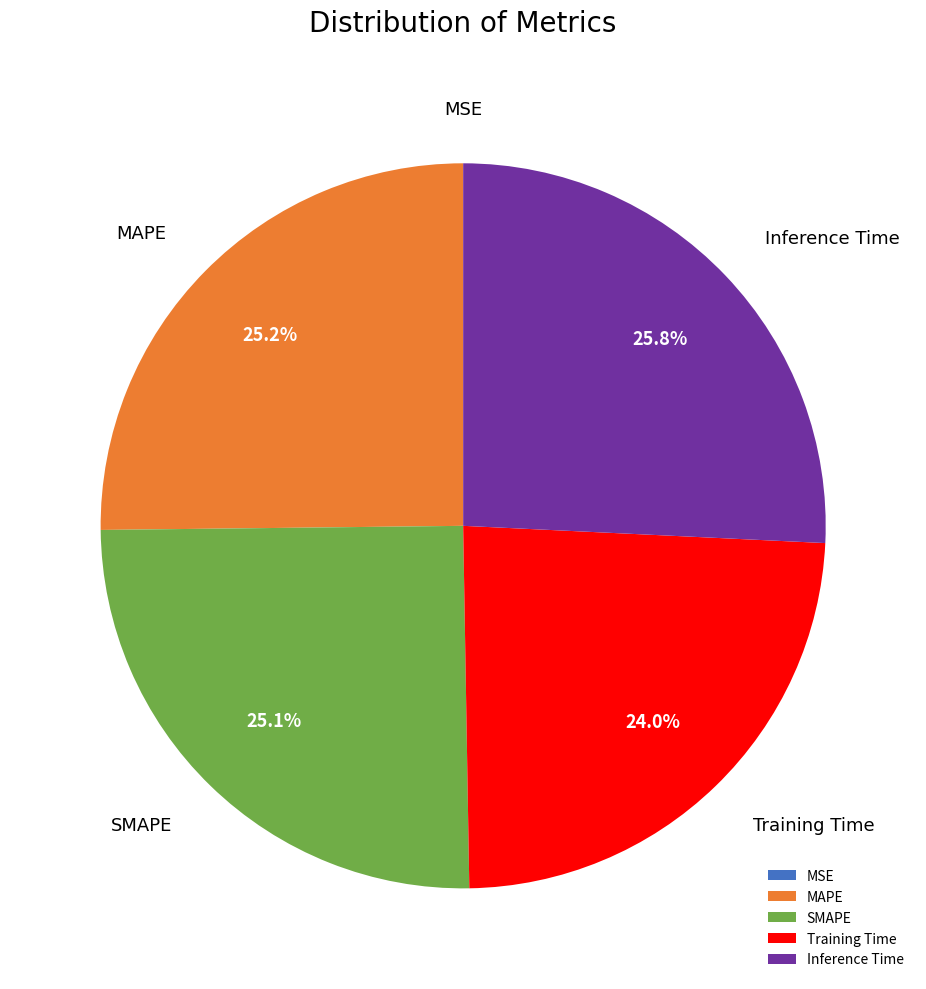

Is there a majority slice in this chart?

No